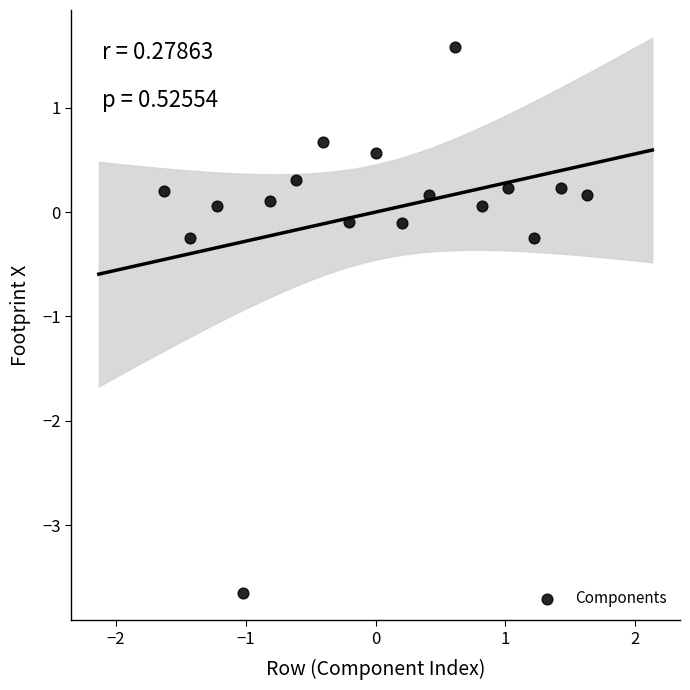

What is the range of Y values (max minus min)?

5.2